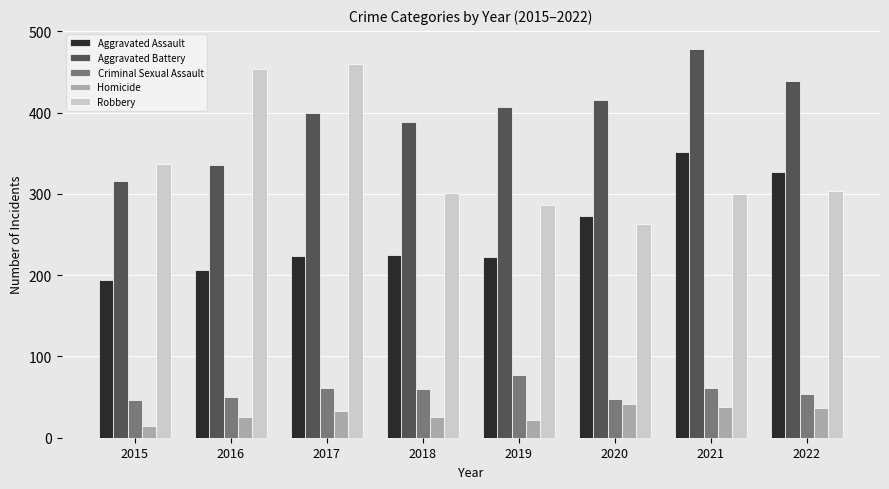

What is the total value across all series at 2021?

1230